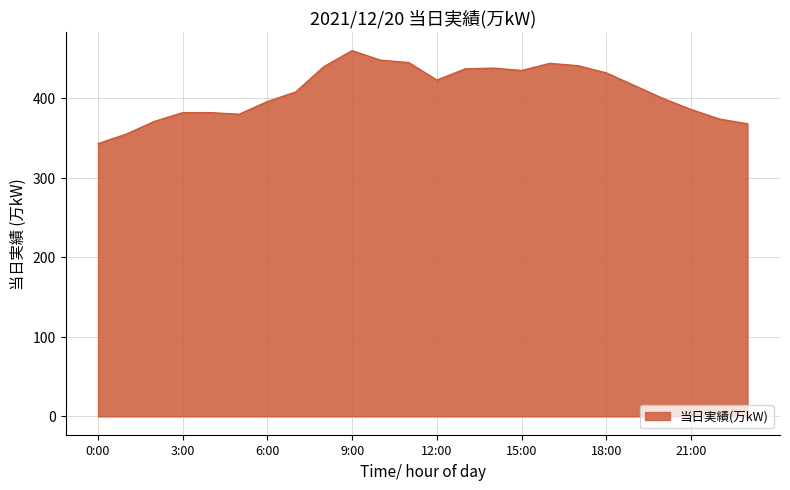

What is the smallest value displayed?

343